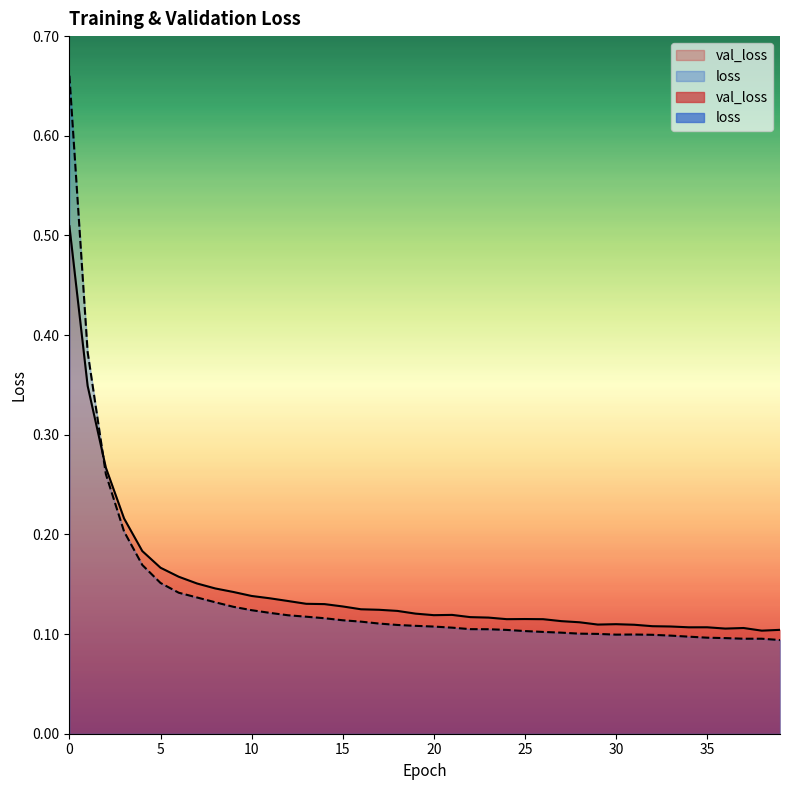

Between 23 and 9, which is larger?

9